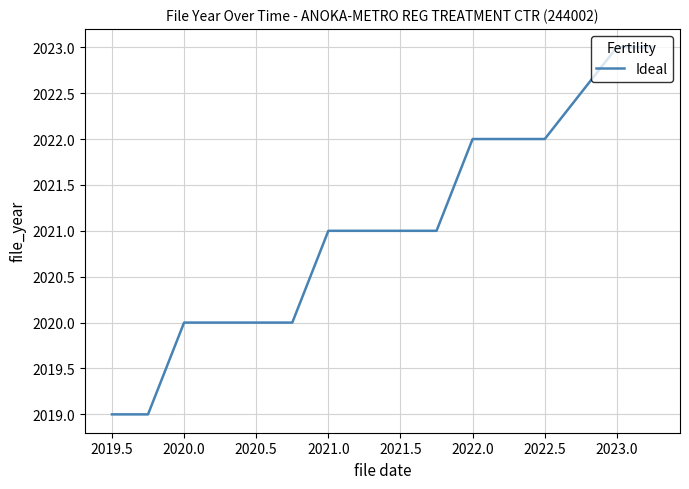

What is the difference between the maximum and minimum values?

4